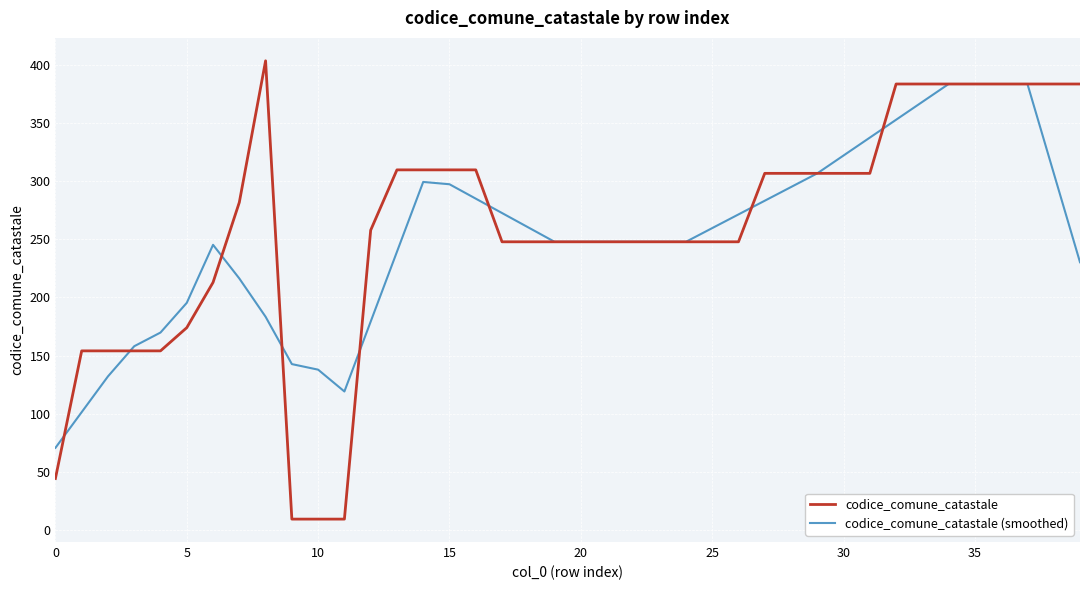

List the series in order of their overall mean, highest first.

codice_comune_catastale, codice_comune_catastale (smoothed)